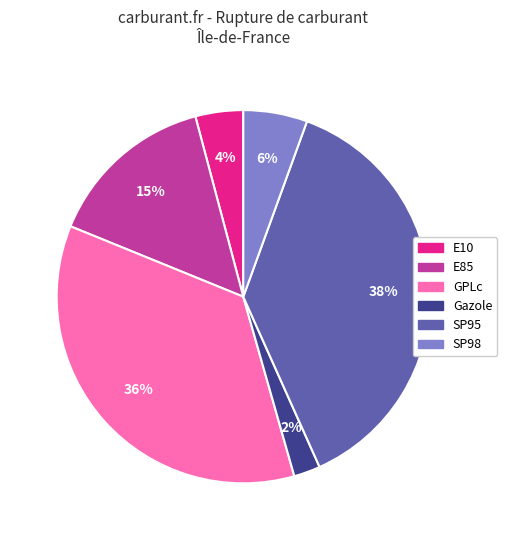

What is the smallest slice in the pie chart?

Gazole